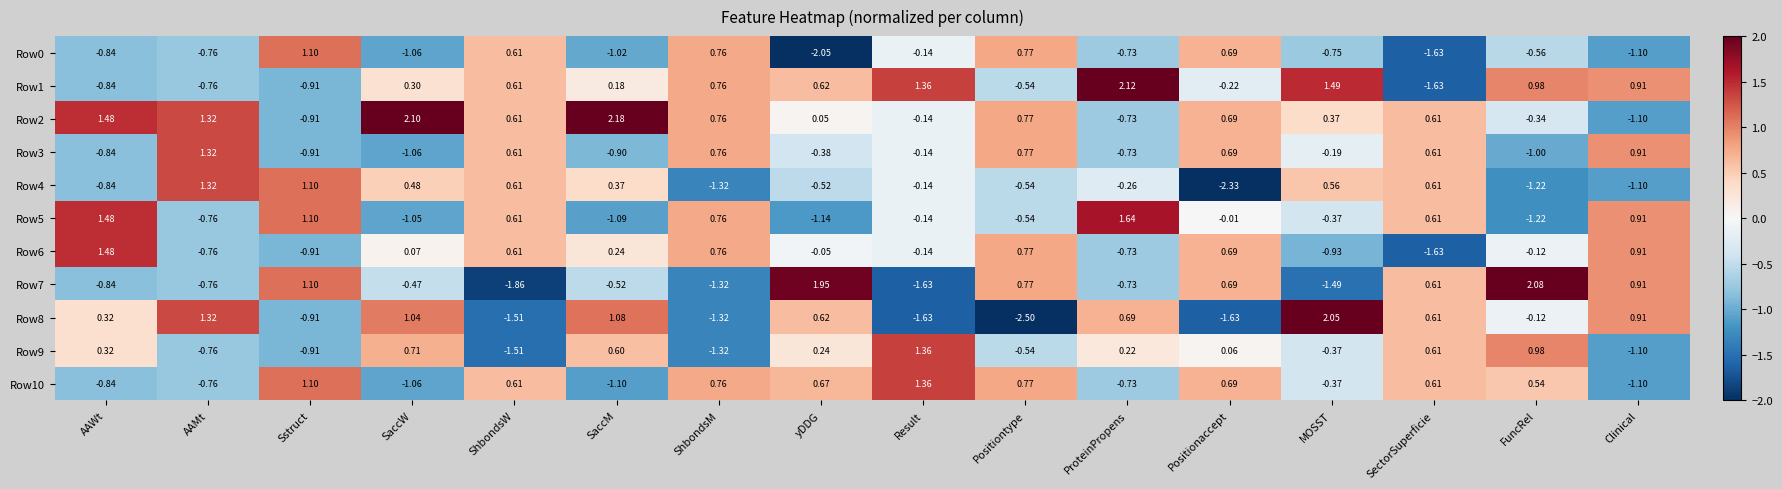

At which label does Row8 reach its peak?

MOSST